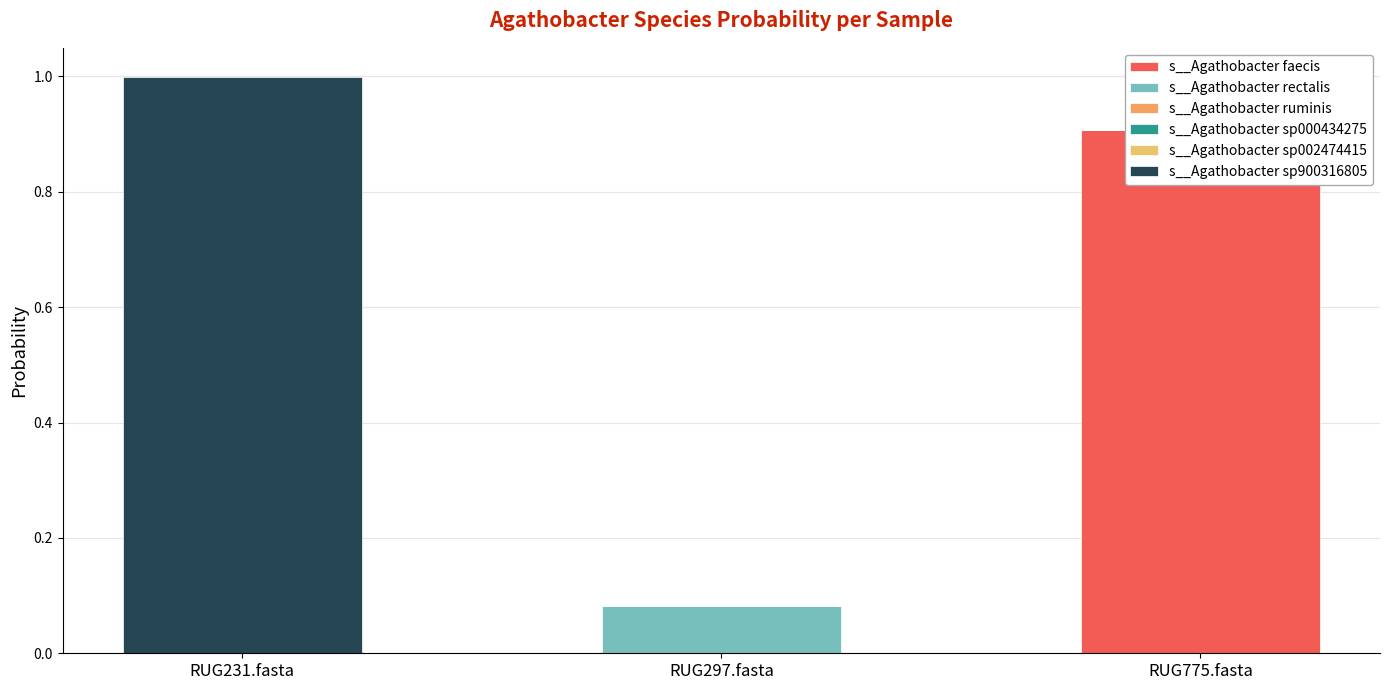

What is the label of the 1st bar from the right?

RUG775.fasta